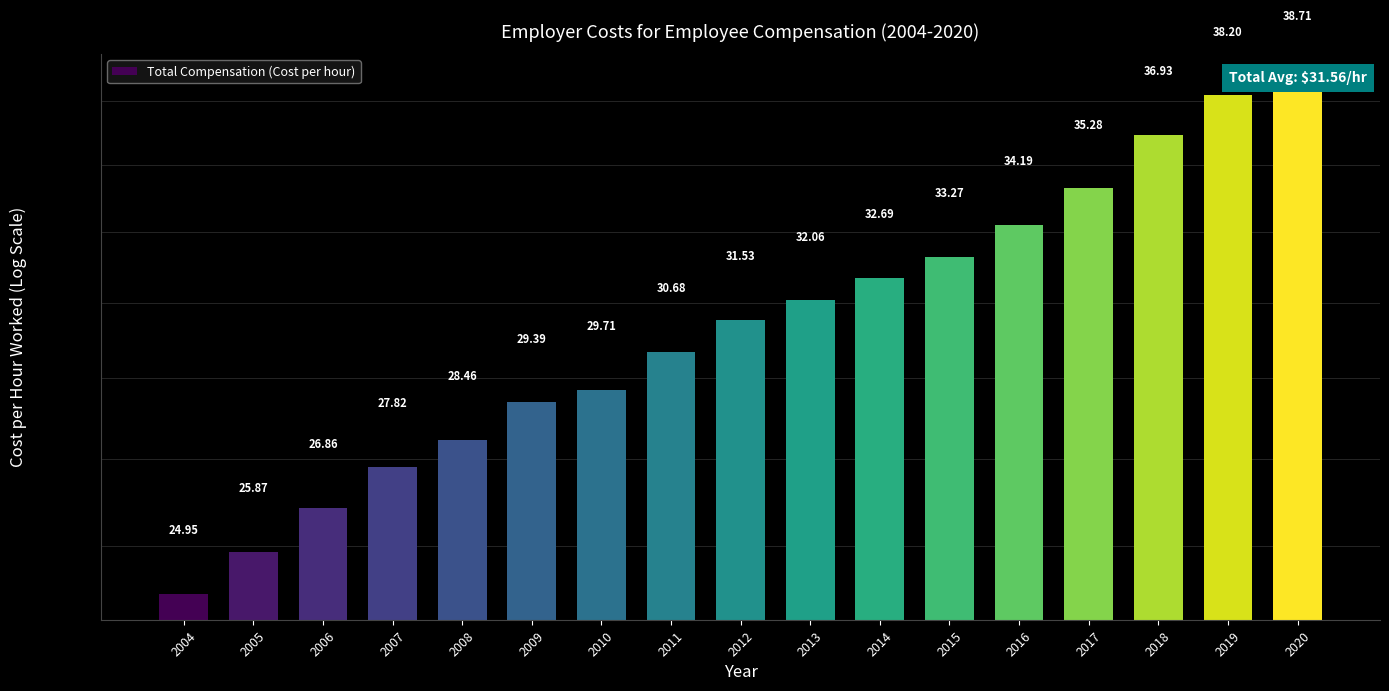

What is the change in value from 2005 to 2008?

+2.6